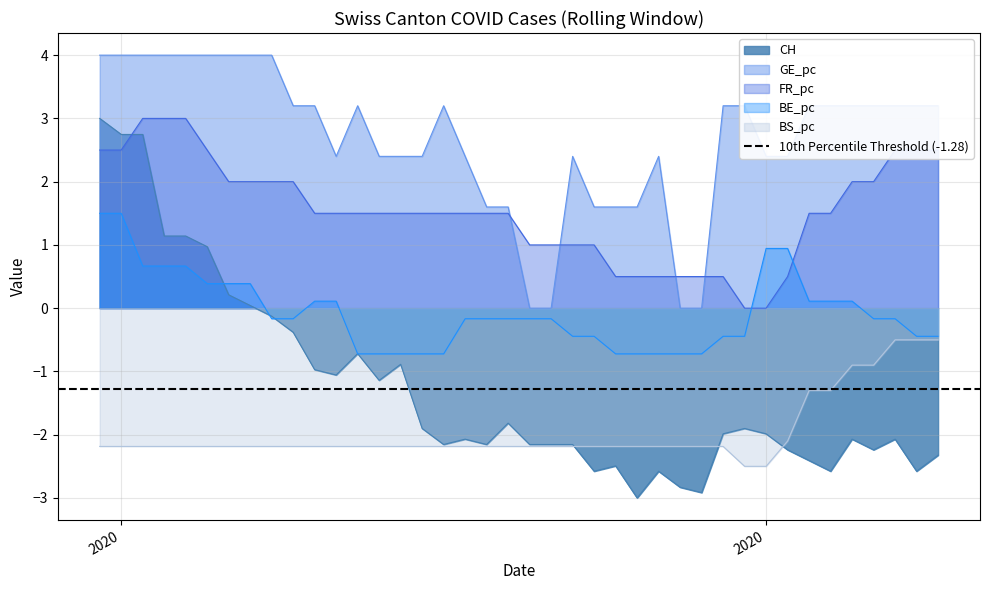

True or false: CH and GE_pc cross at least once.

False